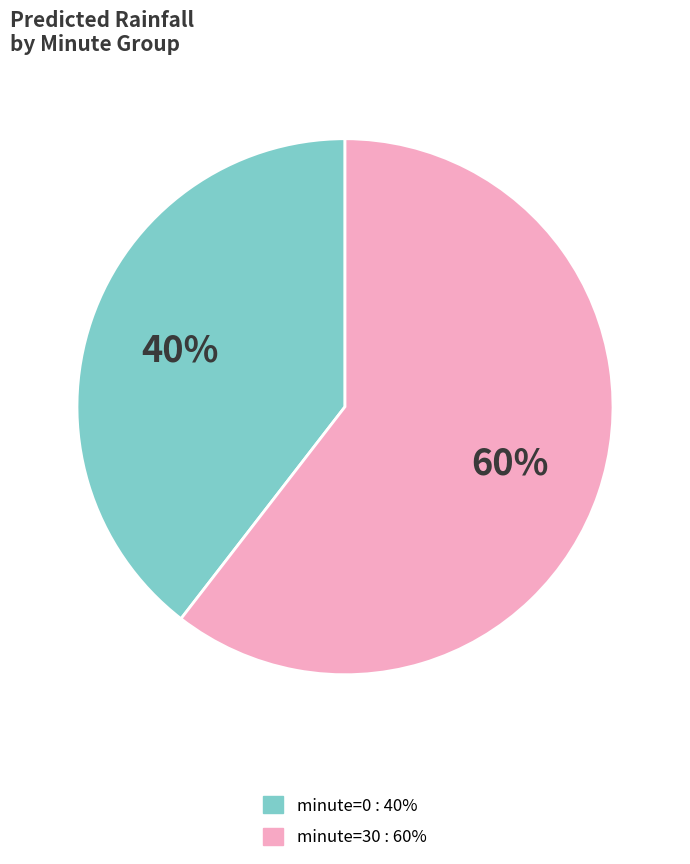

To the nearest percent, what percentage of the pie is minute=30?

60%